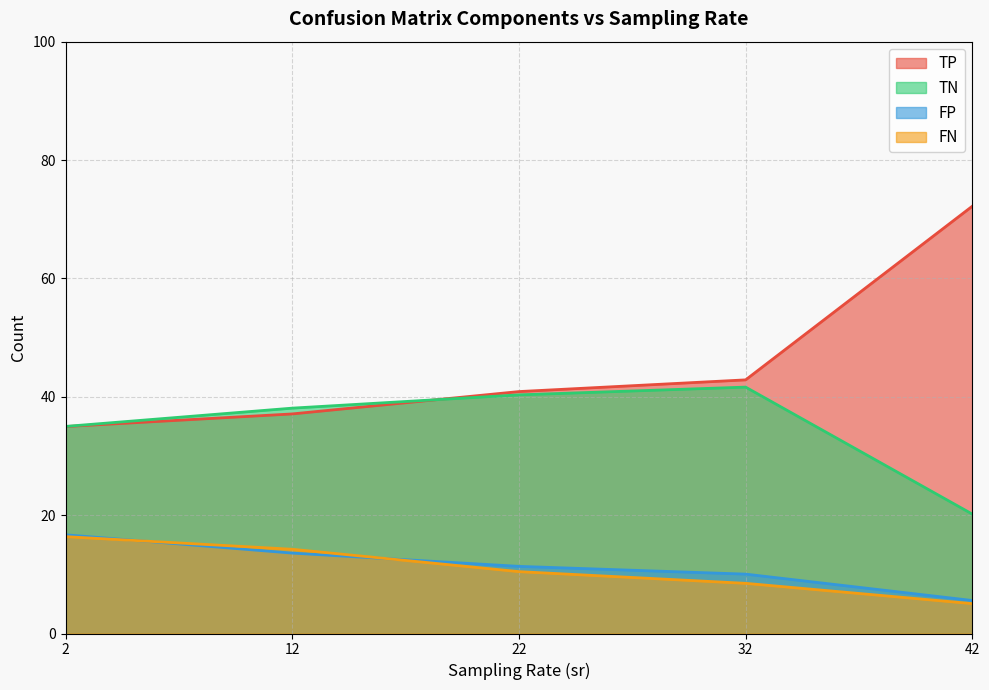

True or false: TN and FP cross at least once.

False